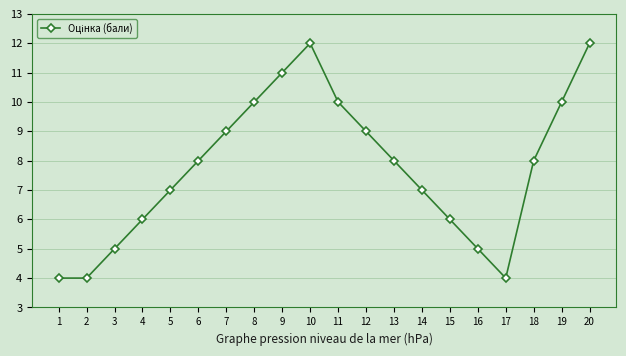

What is the value of the 4th point from the left?

6